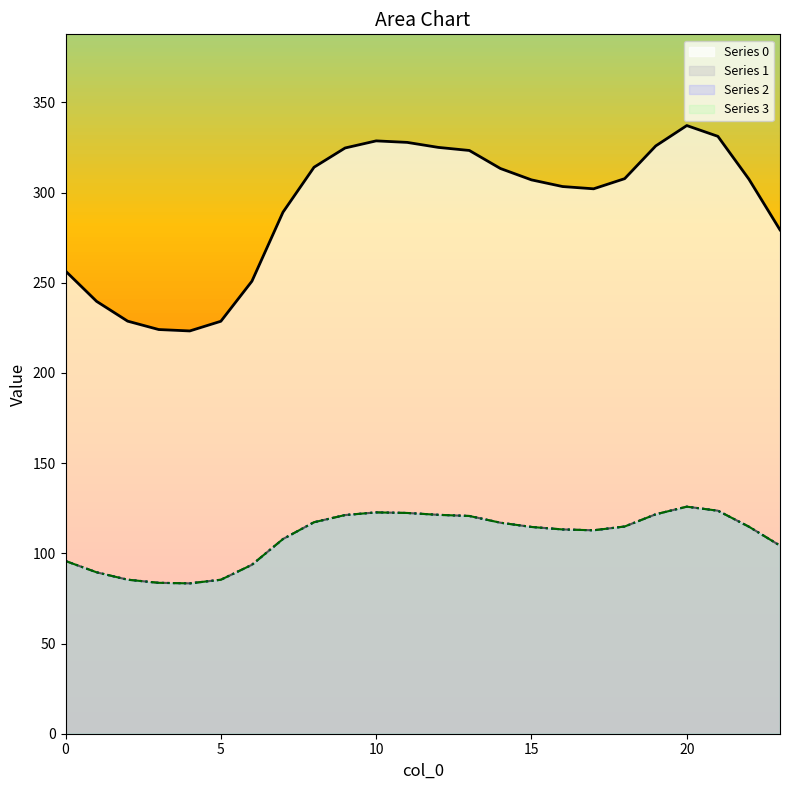

What is the difference between the highest and lowest values at 0?

160.7